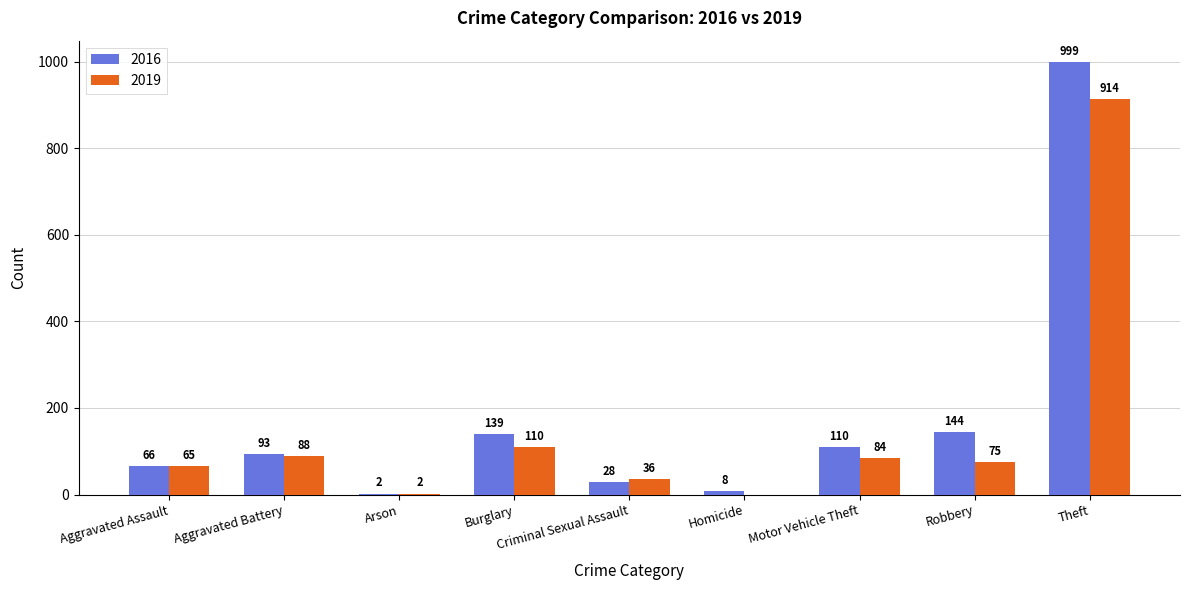

Which series has the largest total across all categories?

2016